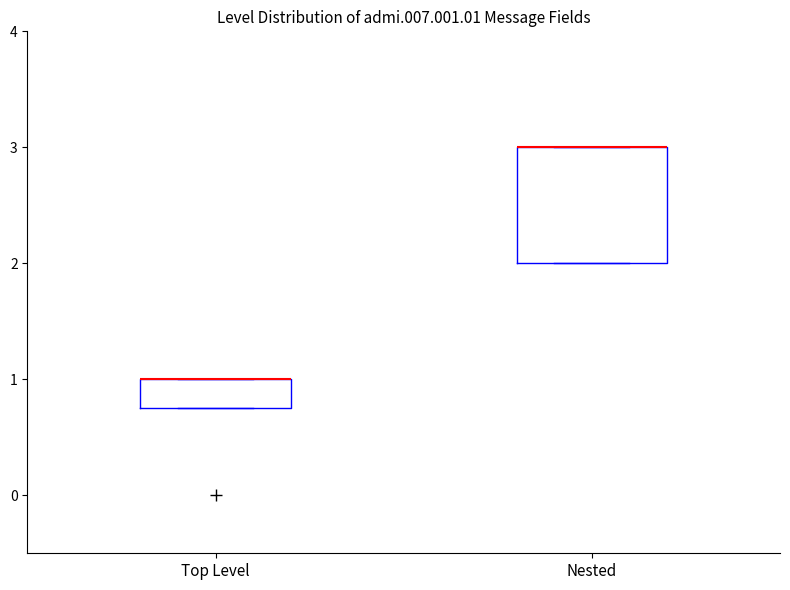

Reading left to right, read every box against the y-axis: the position of its median line, the range the box covers, and the ends of its whiskers. The values are not printed on the chart, so give them approximately, as read against the axis.

Top Level: median 1.0 (drawn on the box's upper edge), box 0.8 to 1.0, whiskers 0.8 to 1.0
Nested: median 3.0 (drawn on the box's upper edge), box 2.0 to 3.0, whiskers 2.0 to 3.0